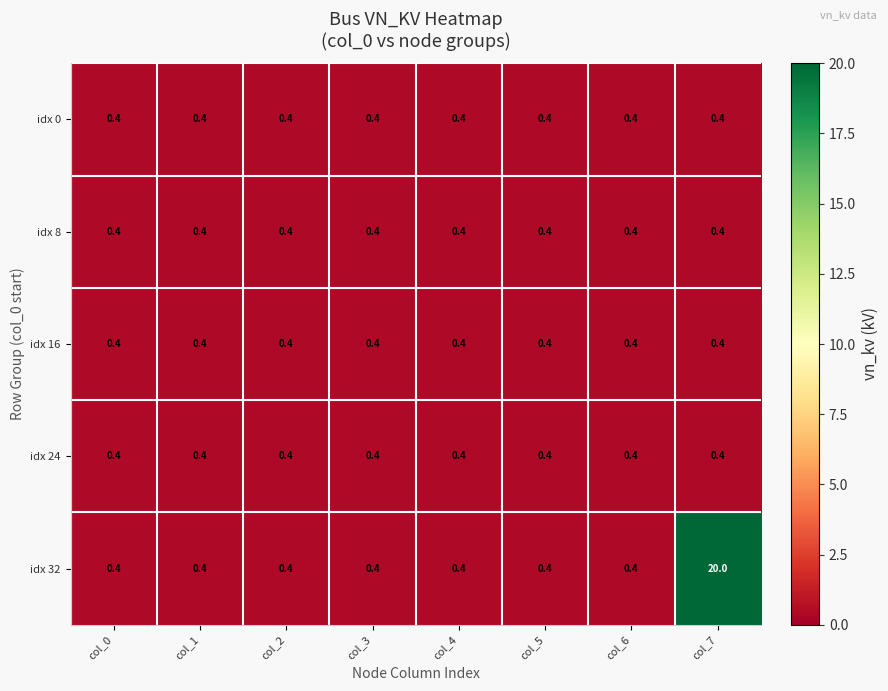

What is the spread (max minus min) of values at col_7?

19.6